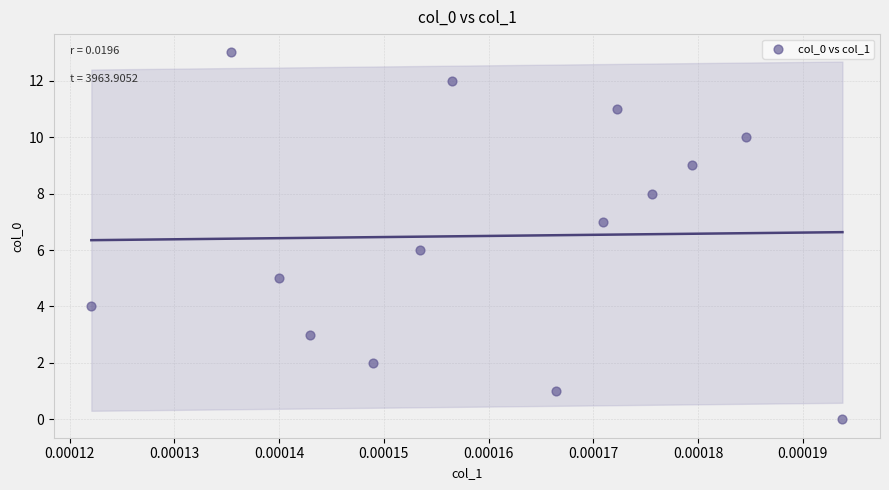

What is the range of Y values (max minus min)?

13